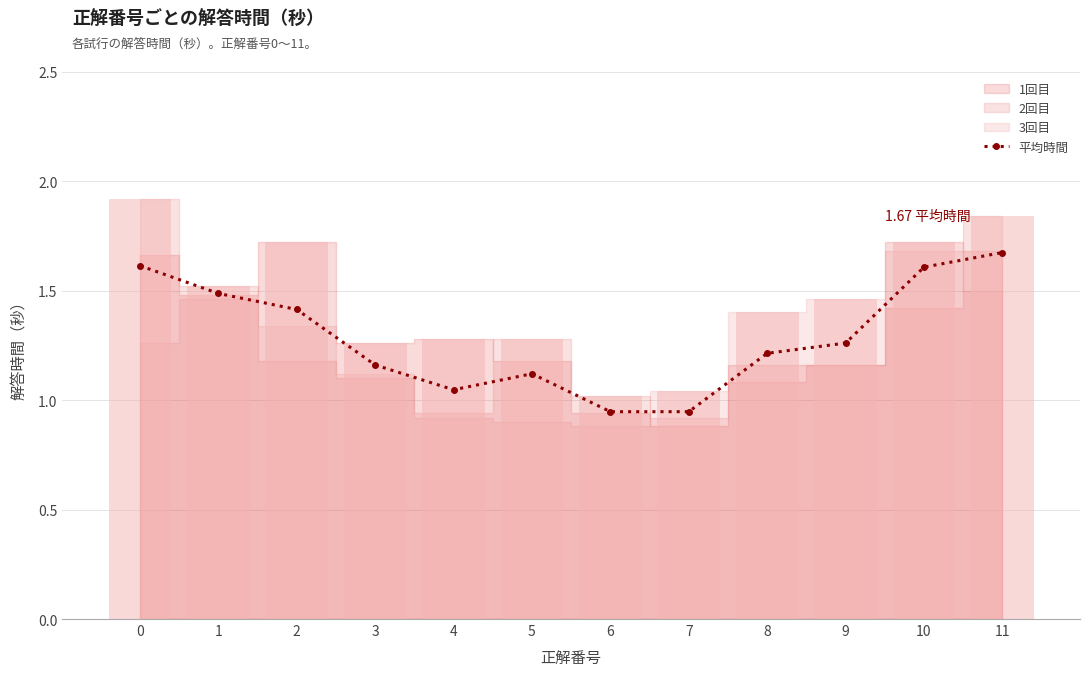

Reading left to right, transcribe all the data shown in this chart.

1.6	1.5	1.4	1.2	1.0	1.1	0.9	0.9	1.2	1.3	1.6	1.7